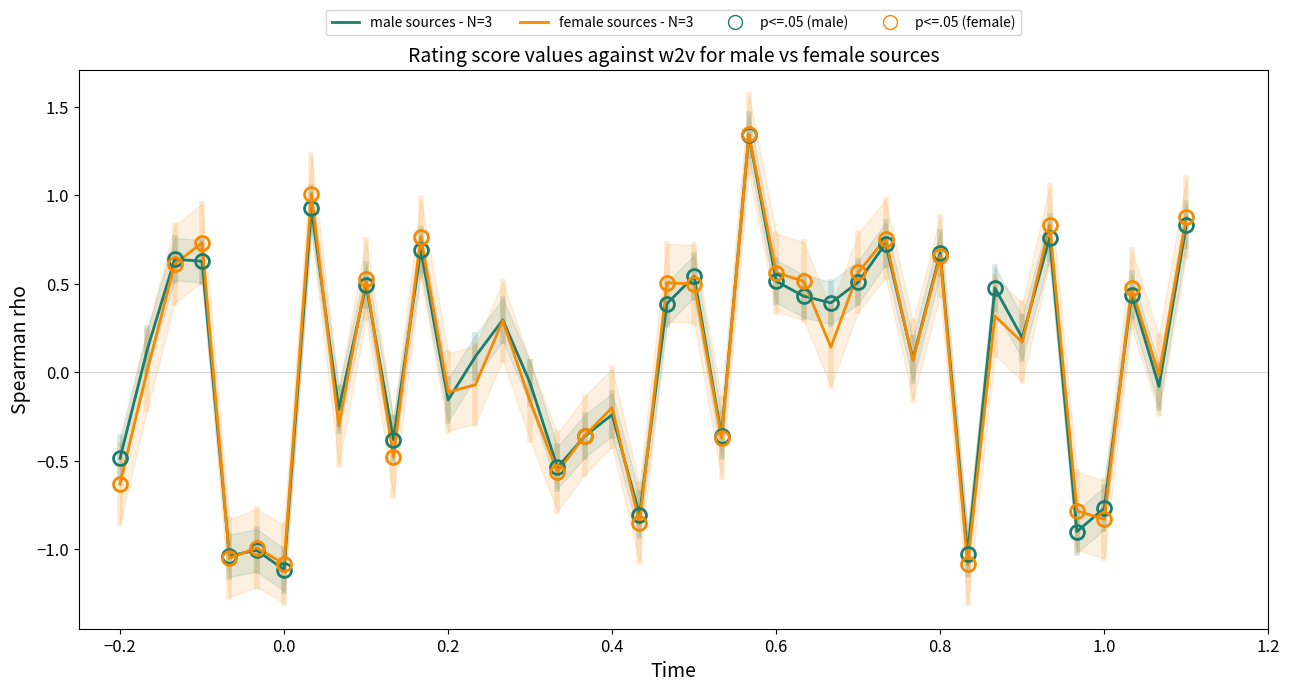

What is the difference between the maximum and minimum values in the male sources - N=3 series?

2.5